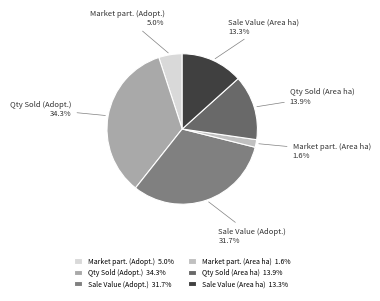

What percentage do Sale Value (Adopt.) and Sale Value (Area ha) together represent?

45.1%